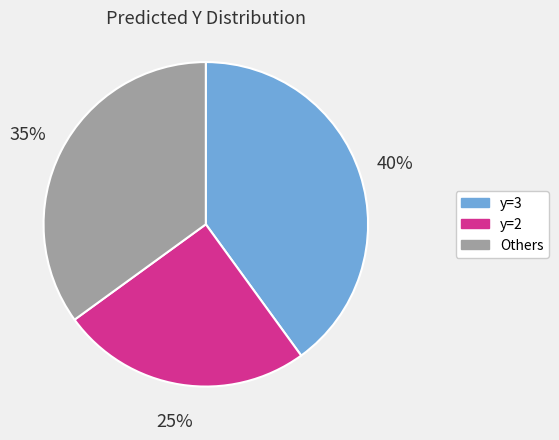

True or false: y=3 accounts for 40% of the total.

True